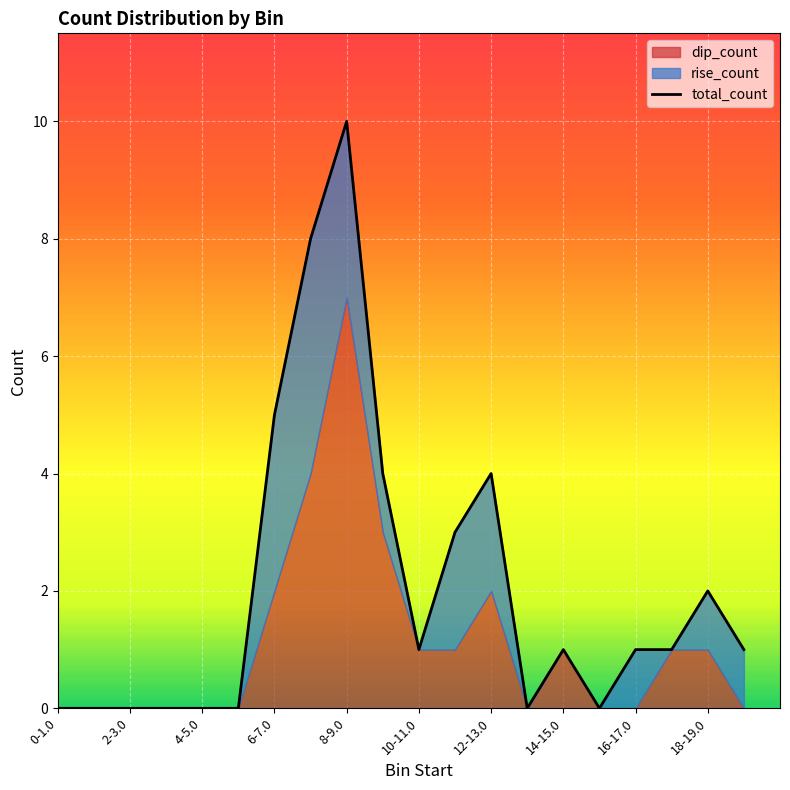

What is the label of the 1st point from the left?

0-1.0